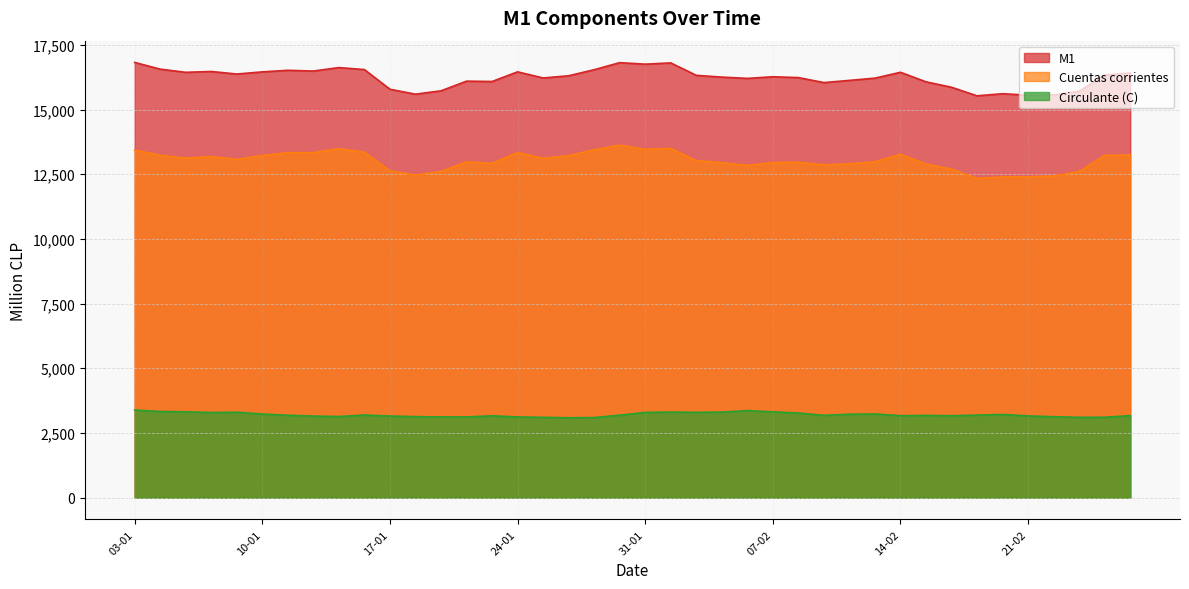

At which label is Circulante (C) closest to 3237?

11-02